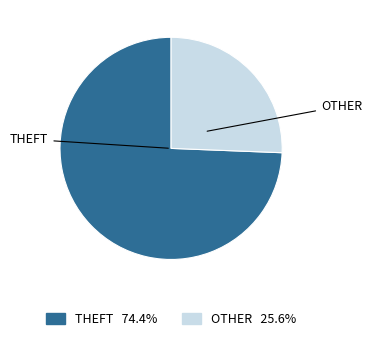

Does any single category account for the majority?

Yes